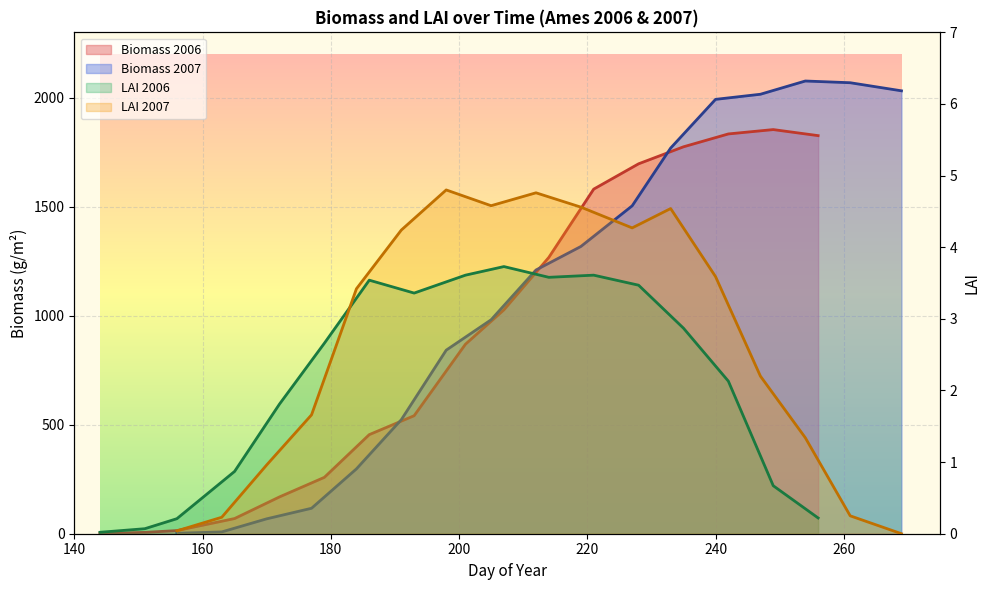

True or false: Biomass_2006 and LAI_2007 intersect in this chart.

False